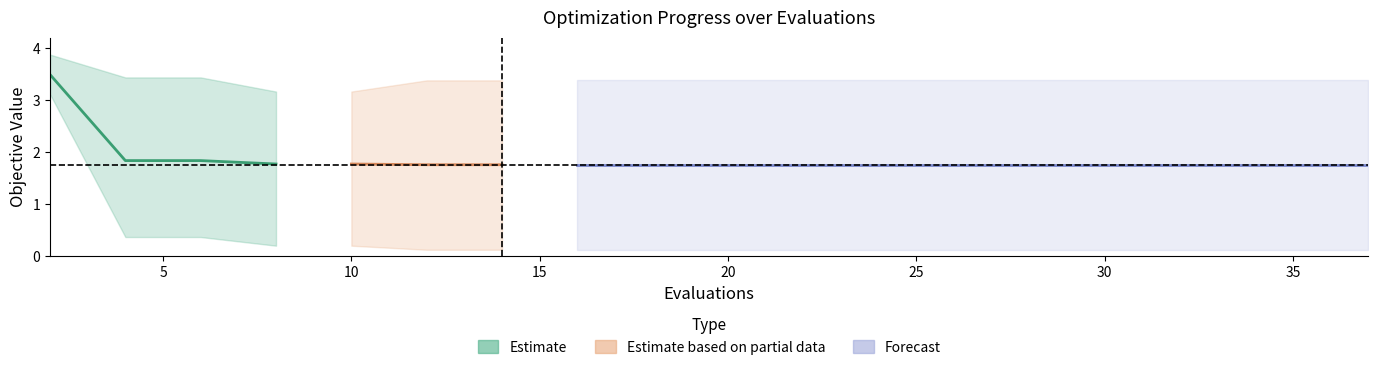

Reading left to right, extract all data points from this chart.

mean: 3.5	1.8	1.8	1.8	1.8	1.8	1.8	1.8	1.8	1.8	1.8	1.8	1.8	1.8	1.8	1.8	1.8	1.8	1.8	1.8
best: 3.1	0.4	0.4	0.2	0.2	0.1	0.1	0.1	0.1	0.1	0.1	0.1	0.1	0.1	0.1	0.1	0.1	0.1	0.1	0.1
worst: 3.9	3.4	3.4	3.2	3.2	3.4	3.4	3.4	3.4	3.4	3.4	3.4	3.4	3.4	3.4	3.4	3.4	3.4	3.4	3.4